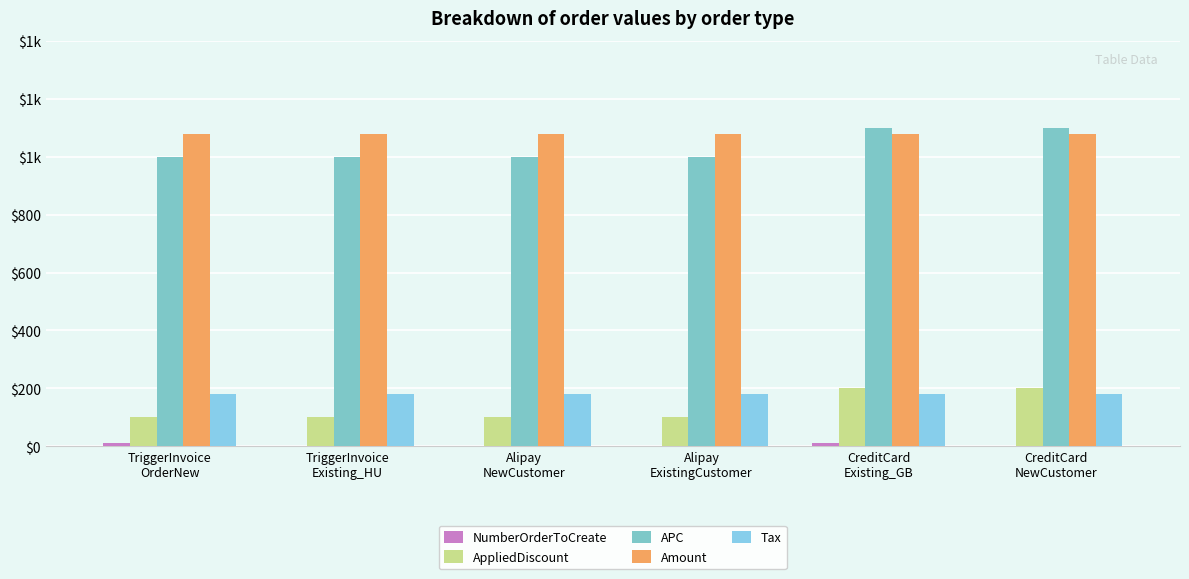

Are the bars grouped side by side (vs. stacked)?

Yes